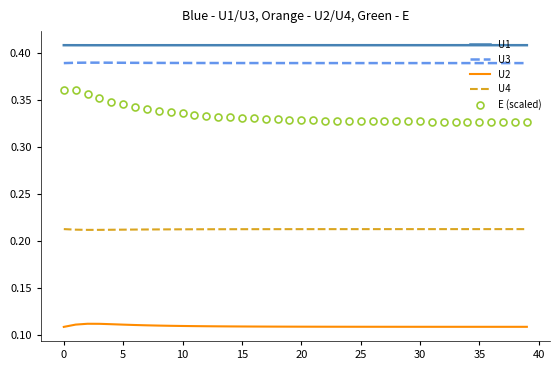

Which series has the largest total across all categories?

U1